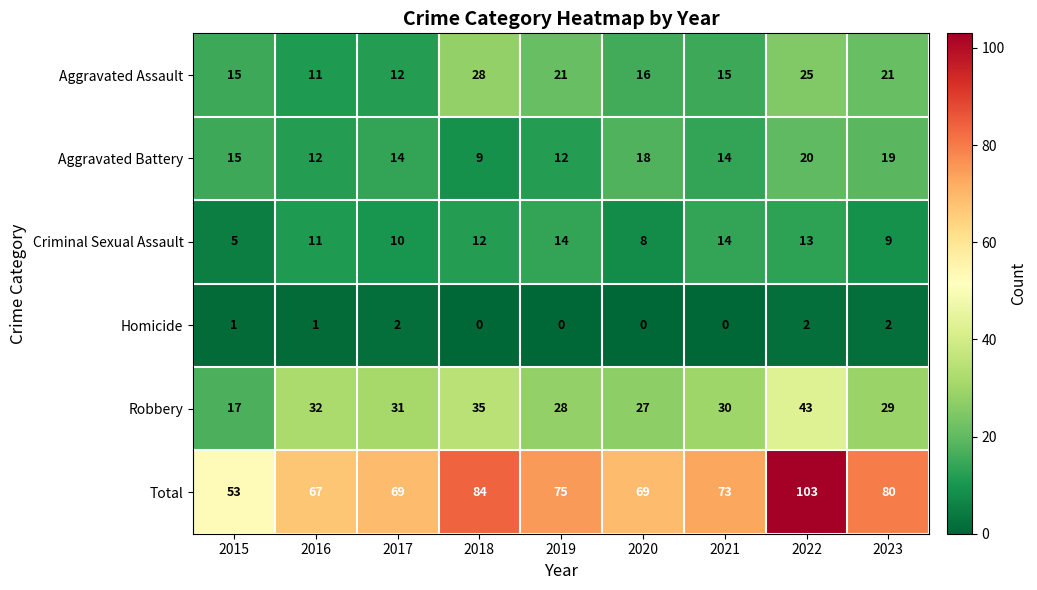

What is the total value across all series at 2020?

138